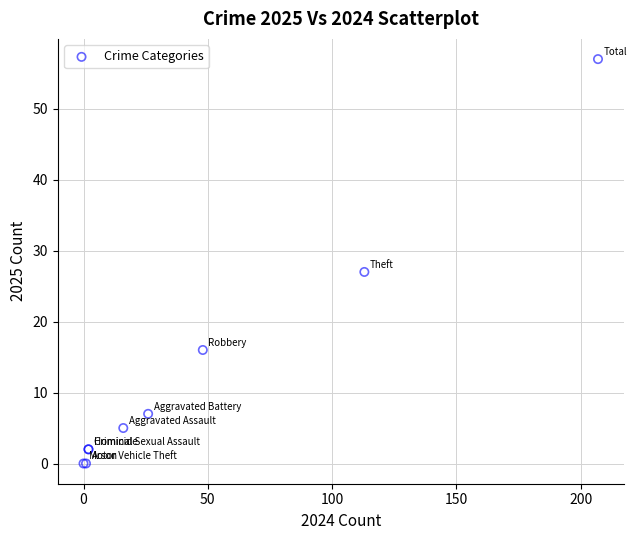

What Y value in the scatter plot is closest to 28?

27